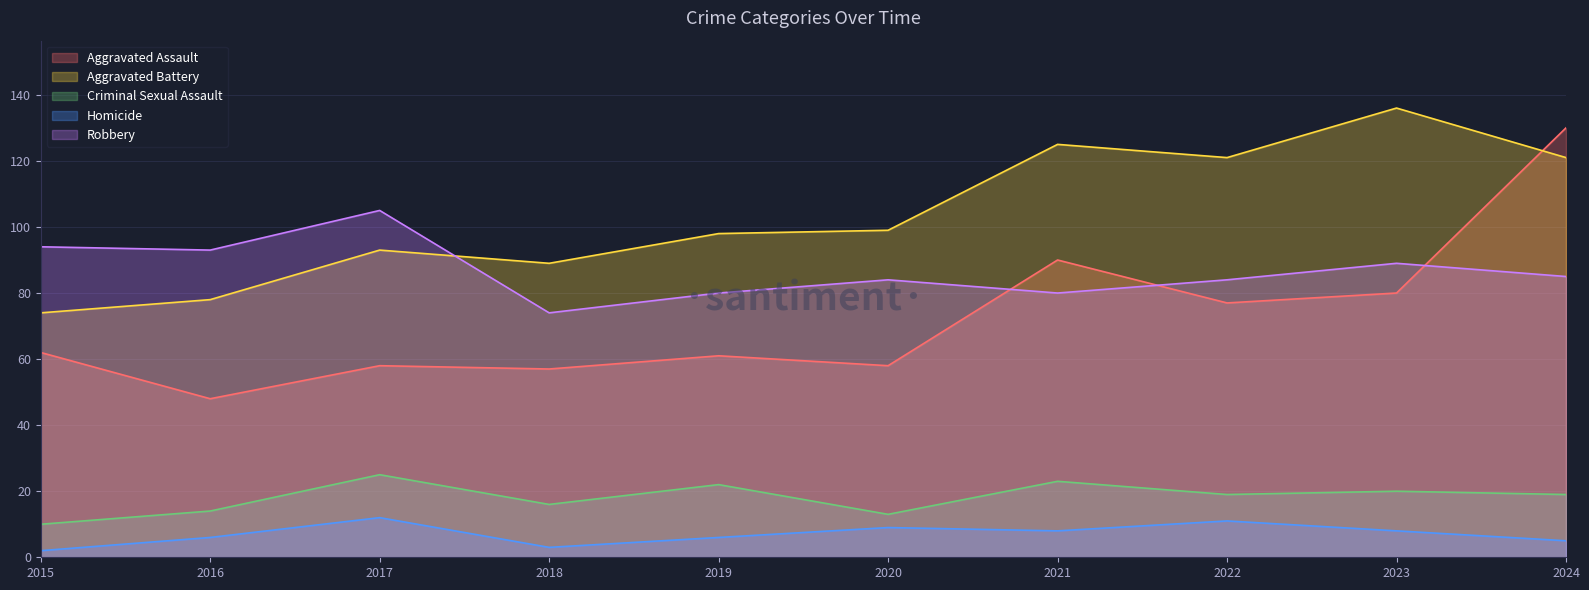

Between 2020 and 2023, which series saw the biggest shift?

Aggravated Battery